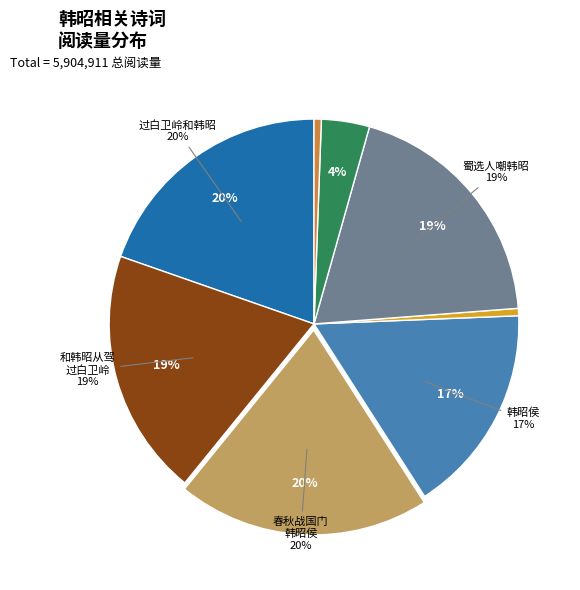

Is it true that 韩昭侯·去年秦伐我宜阳 is 1% of the pie?

True